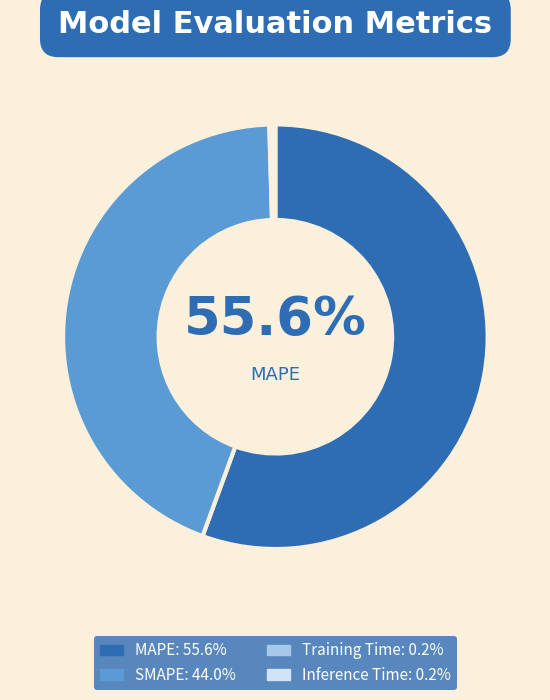

To the nearest percent, what is the average slice percentage?

25%